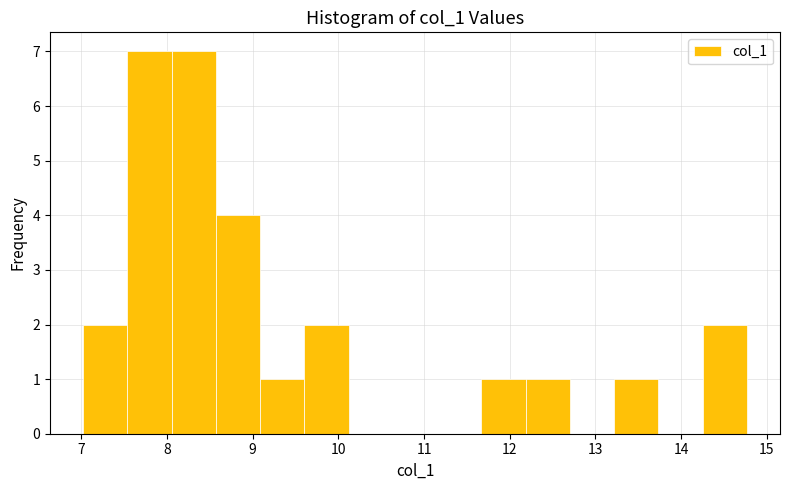

Reading left to right, list every bar in this chart as the range it spans on the x-axis followed by its height. Neither the bar edges nor the heights are printed on the chart, so give them approximately, as read against the axes.

7.0 to 7.5: 2
7.5 to 8.1: 7
8.1 to 8.6: 7
8.6 to 9.1: 4
9.1 to 9.6: 1
9.6 to 10.1: 2
10.1 to 10.6: 0
10.6 to 11.2: 0
11.2 to 11.7: 0
11.7 to 12.2: 1
12.2 to 12.7: 1
12.7 to 13.2: 0
13.2 to 13.7: 1
13.7 to 14.2: 0
14.2 to 14.8: 2